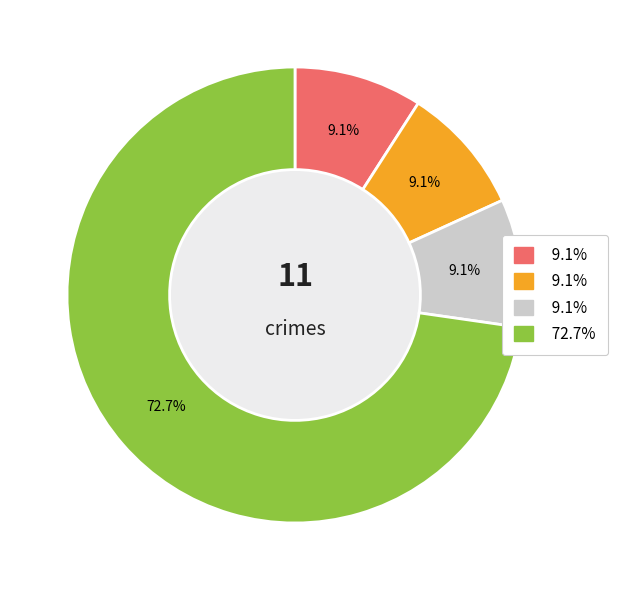

Is there any slice that represents more than half of the pie?

Yes